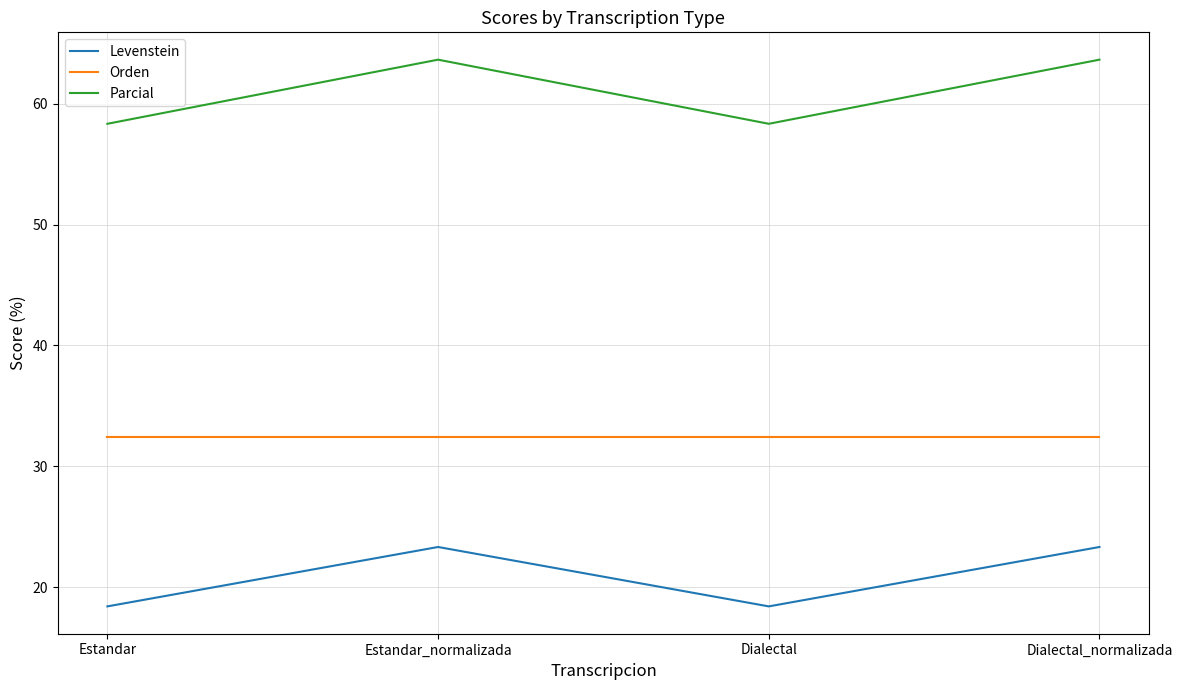

Reading right to left, transcribe all the data shown in this chart.

Levenstein: 23.3	18.4	23.3	18.4
Orden: 32.4	32.4	32.4	32.4
Parcial: 63.6	58.3	63.6	58.3